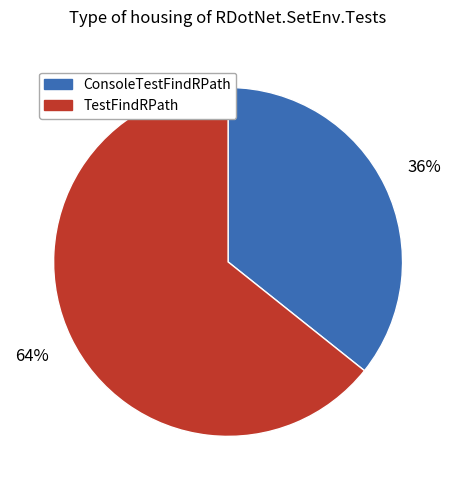

To the nearest percent, what is the combined percentage of ConsoleTestFindRPath and TestFindRPath?

100%